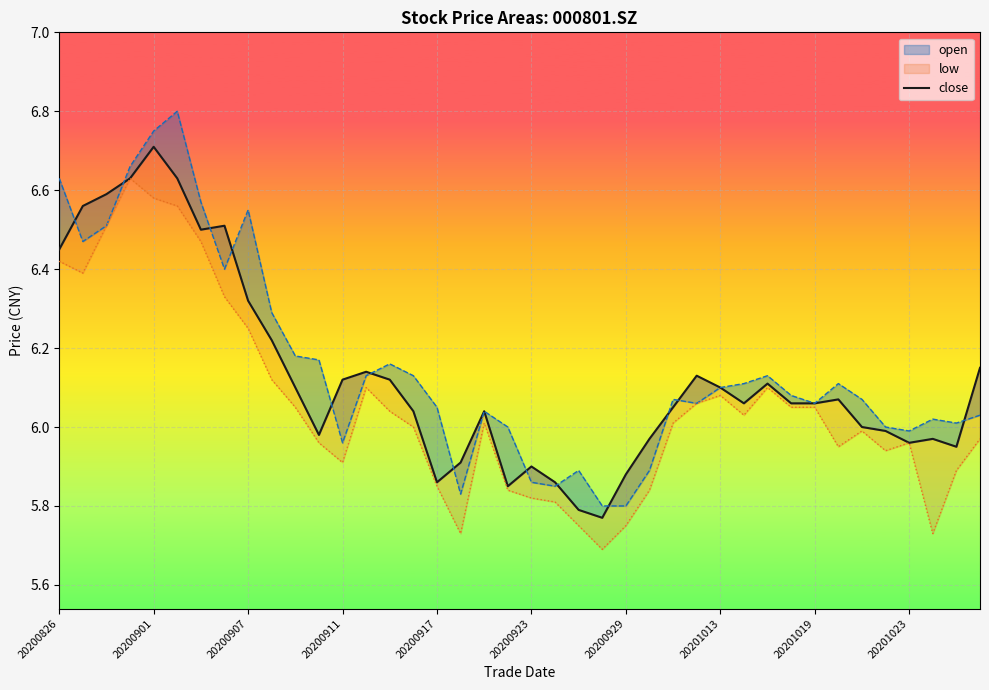

Where is the data nearest to the value 6?

34